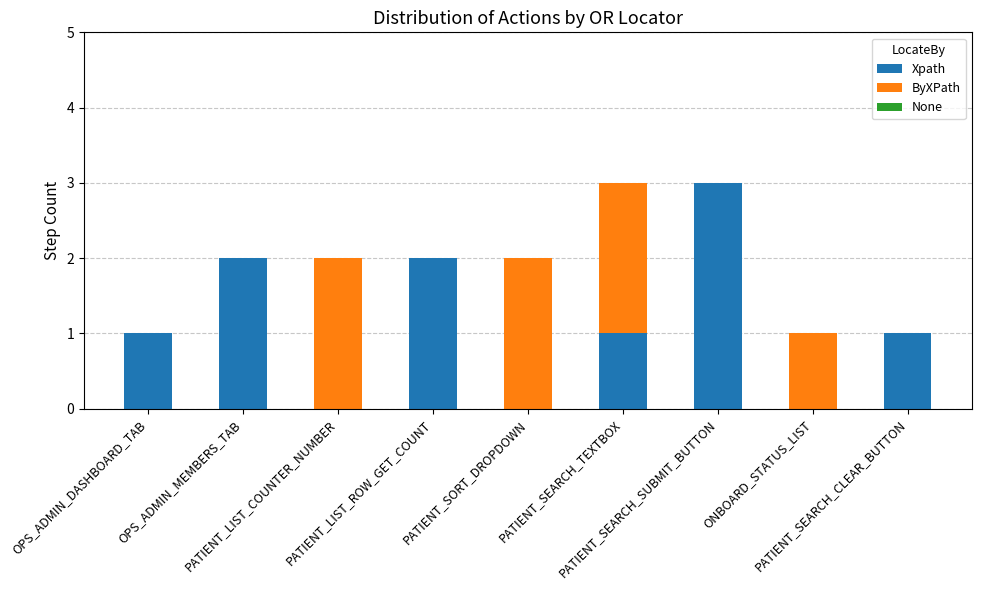

What is the sum of all Xpath values?

10